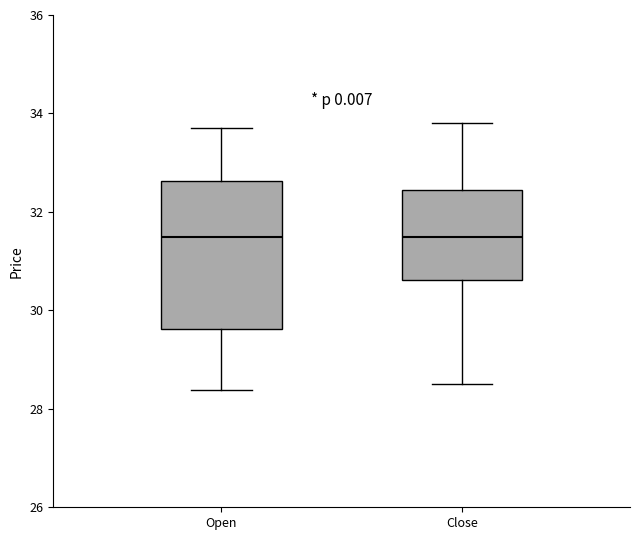

Reading left to right, transcribe this box plot: for each box, give where its median line is, the range the box spans, and where its two whiskers end, as read against the y-axis. The values are not printed on the chart, so give them approximately, as read against the axis.

Open: median 31.4, box 29.6 to 32.6, whiskers 28.4 to 33.8
Close: median 31.6, box 30.6 to 32.4, whiskers 28.6 to 33.8